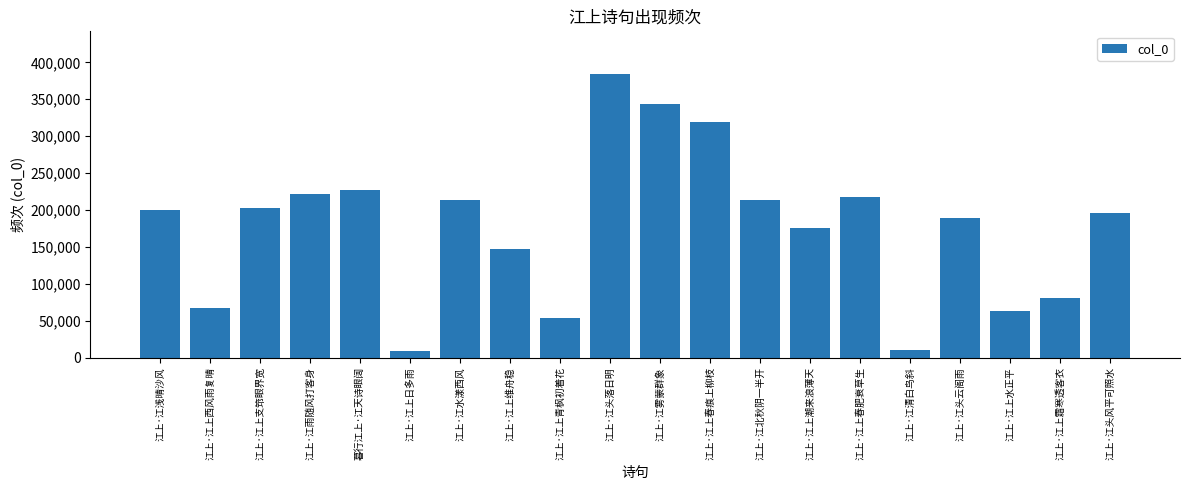

How many categories are shown in the chart?

20